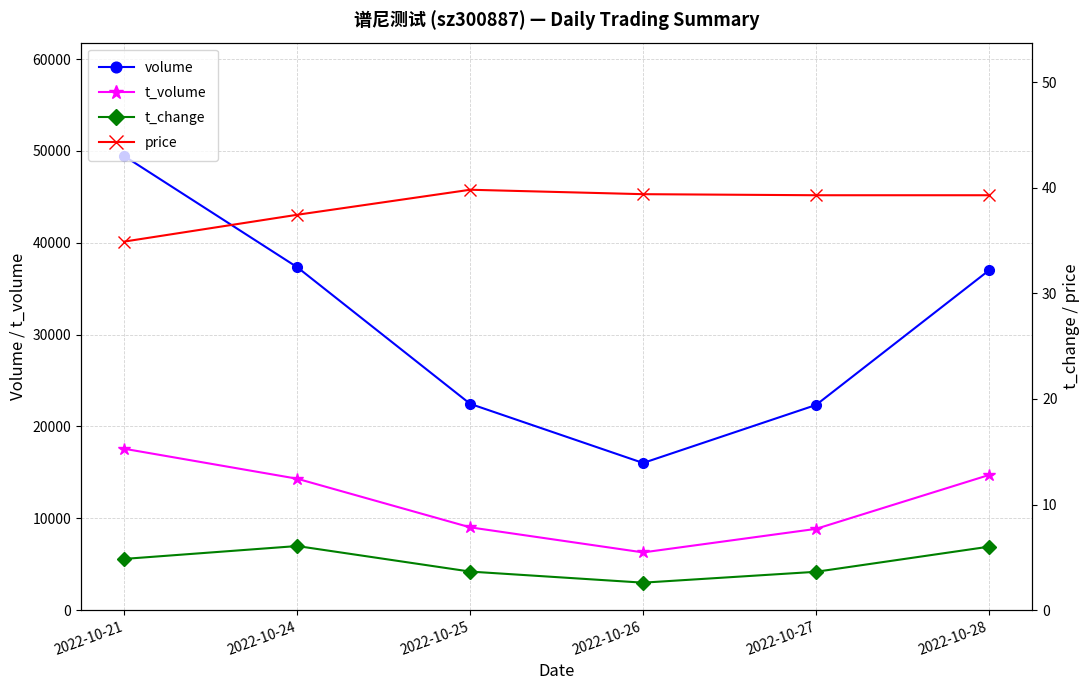

Reading left to right, transcribe all the data shown in this chart.

volume: 49427.0	37333.0	22457.0	16018.0	22335.0	36991.0
t_volume: 17567.0	14304.0	9011.0	6282.0	8845.0	14709.0
t_change: 4.8	6.1	3.6	2.6	3.6	6.0
price: 34.9	37.5	39.8	39.4	39.3	39.3